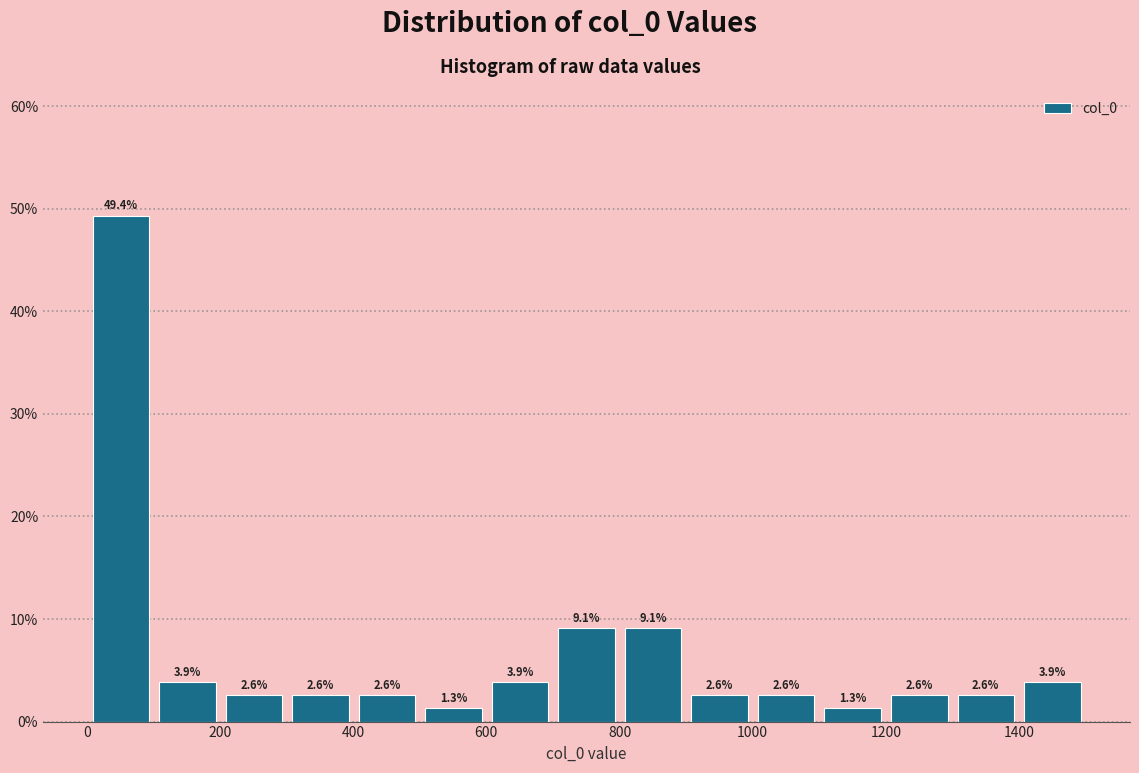

Which range on the x-axis has the tallest bar?

0 to 100